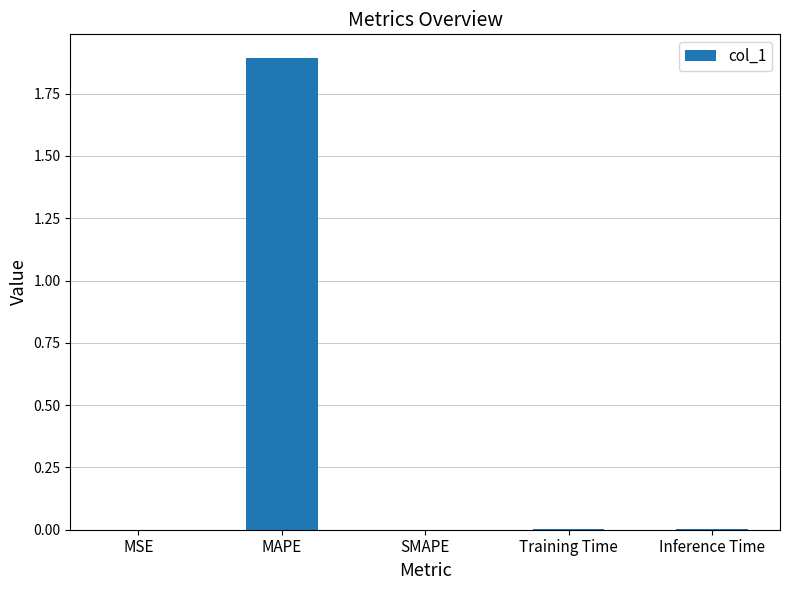

Which label corresponds to the largest value in the chart?

MAPE